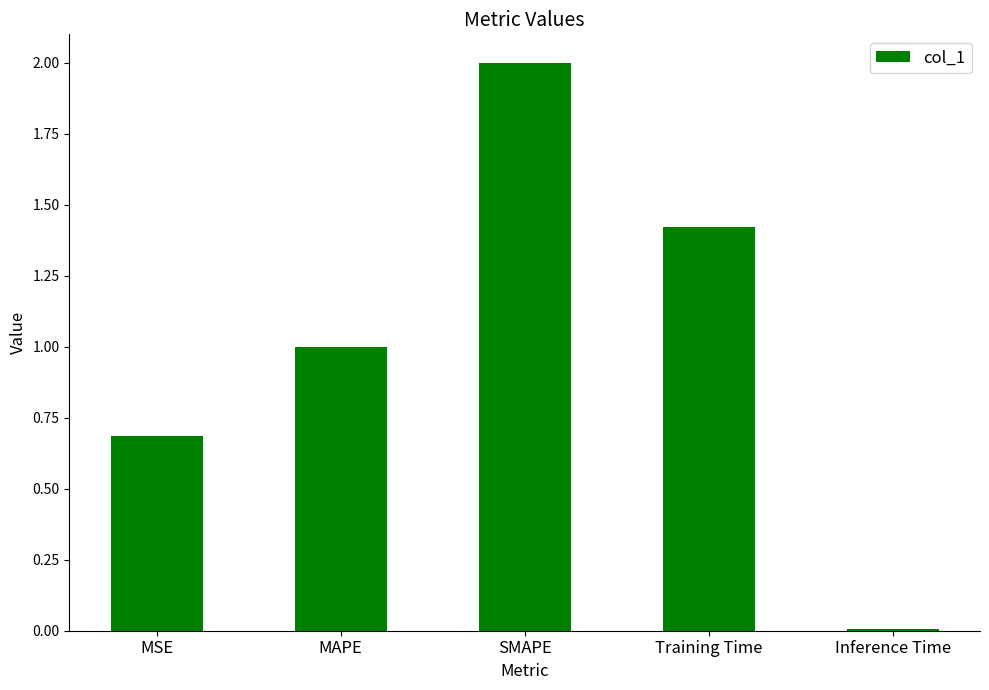

What is the label of the 3rd bar from the right?

SMAPE